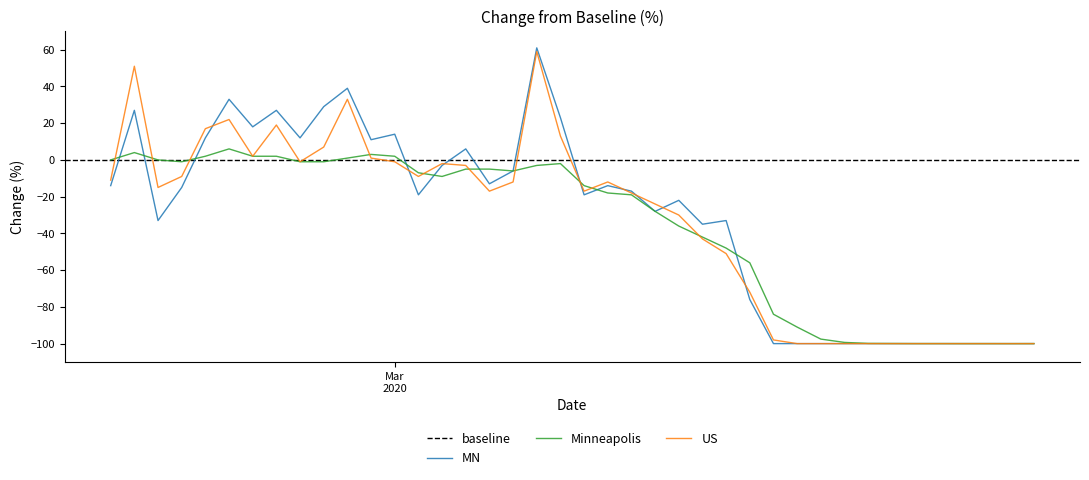

What is the highest value of the Minneapolis series?

6.0